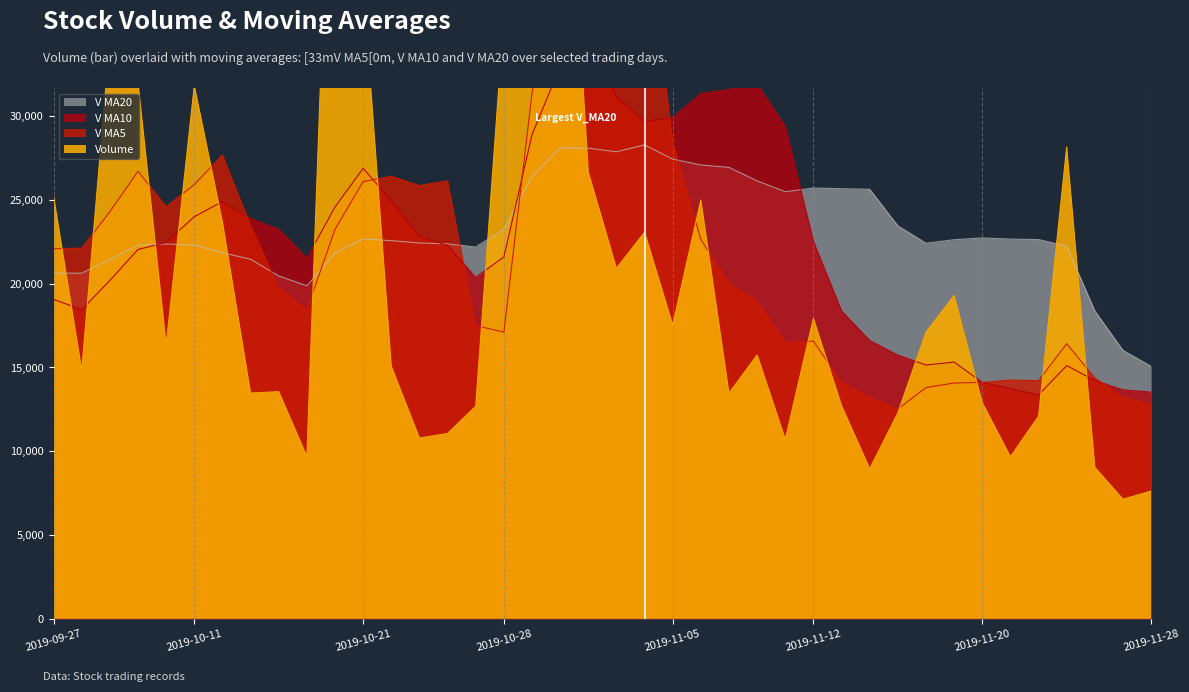

Which category has the lowest value in the V MA20 series?

2019-11-28